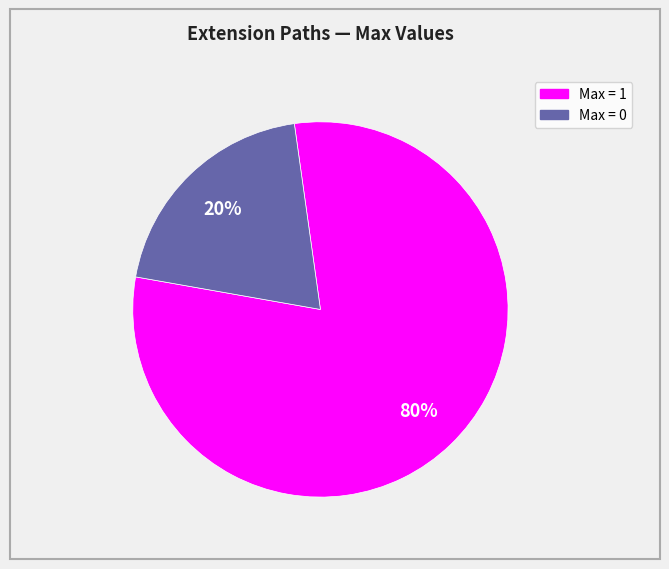

To the nearest percent, what is the average slice percentage?

50%